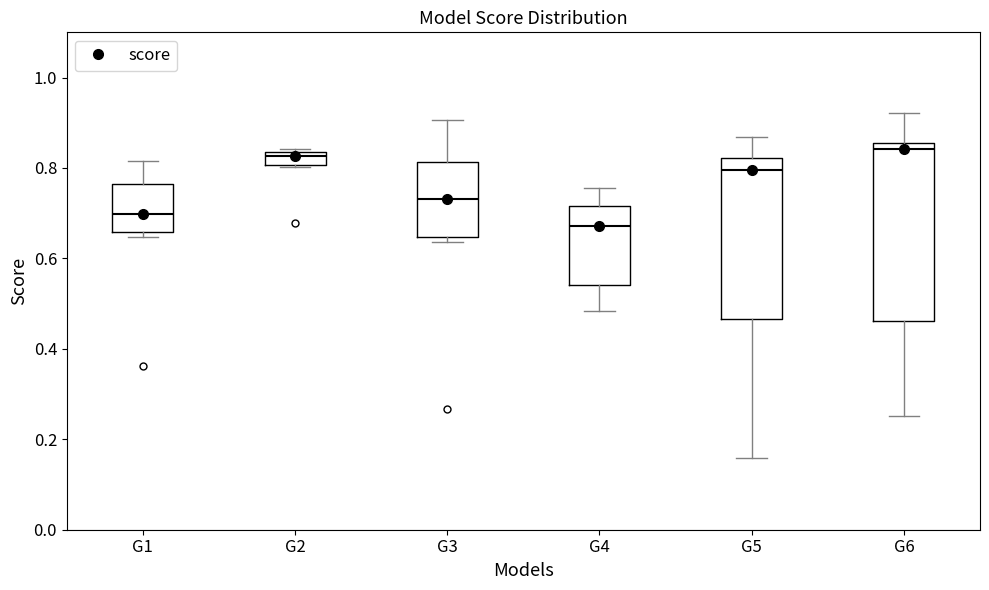

Where is the lower edge of the box for G4 on the y-axis? The values are not printed on the chart, so give them approximately, as read against the axis.

0.54